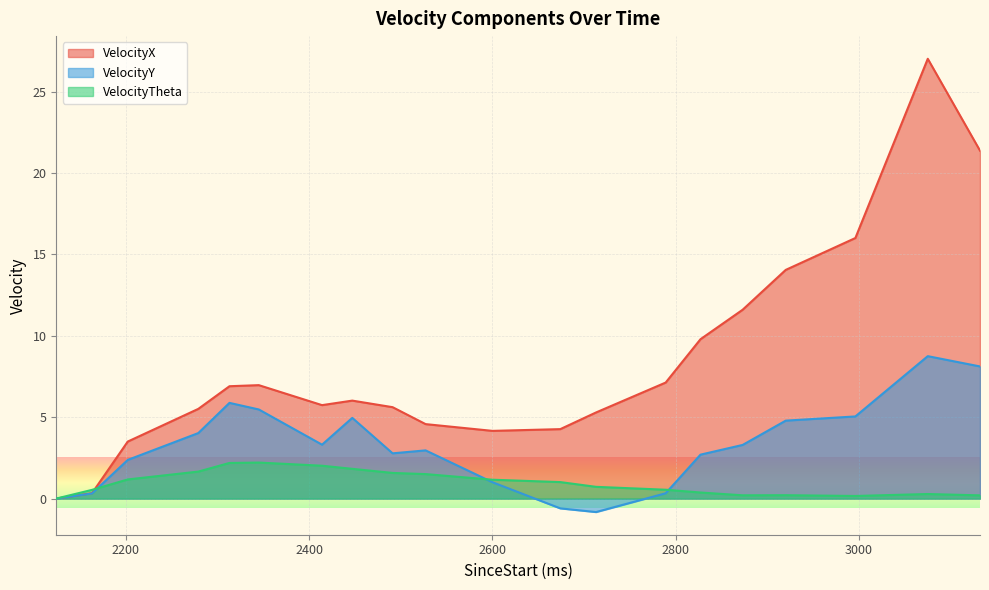

At which category is the sum across all series the highest?

3075